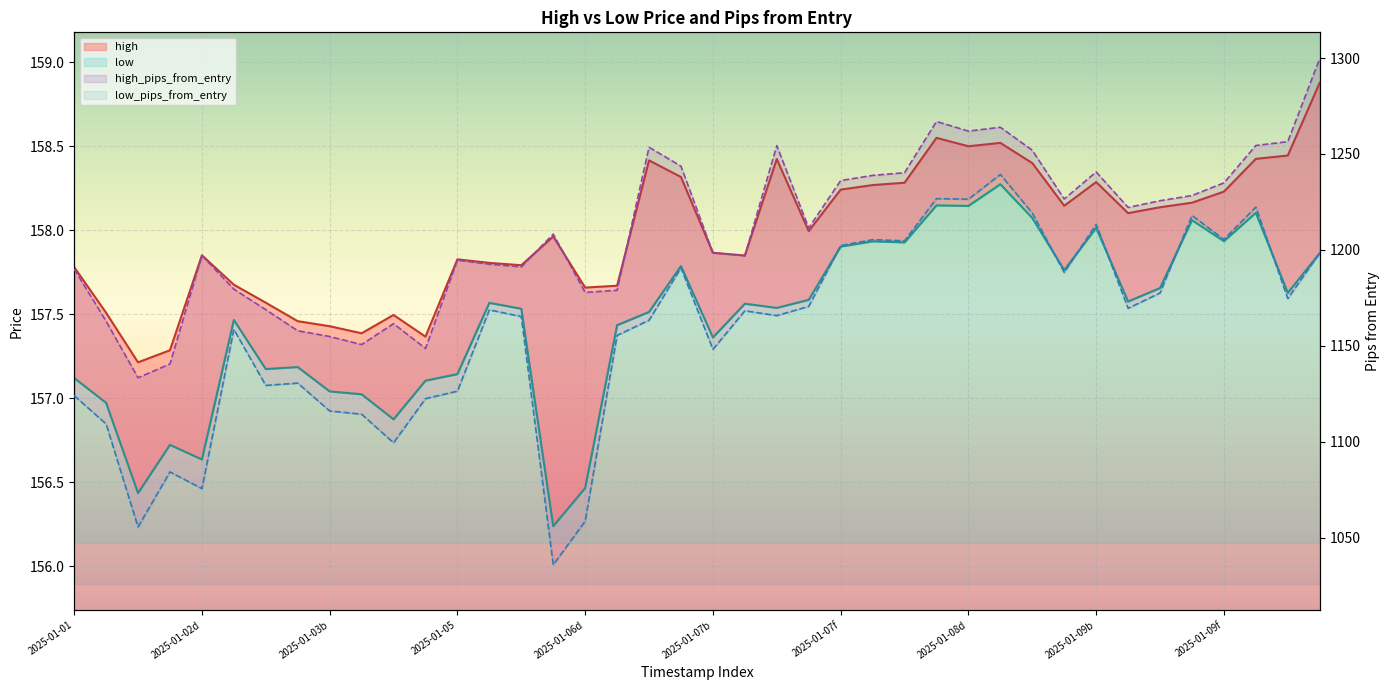

What is the value of the low point at the 35th from the left?

157.7